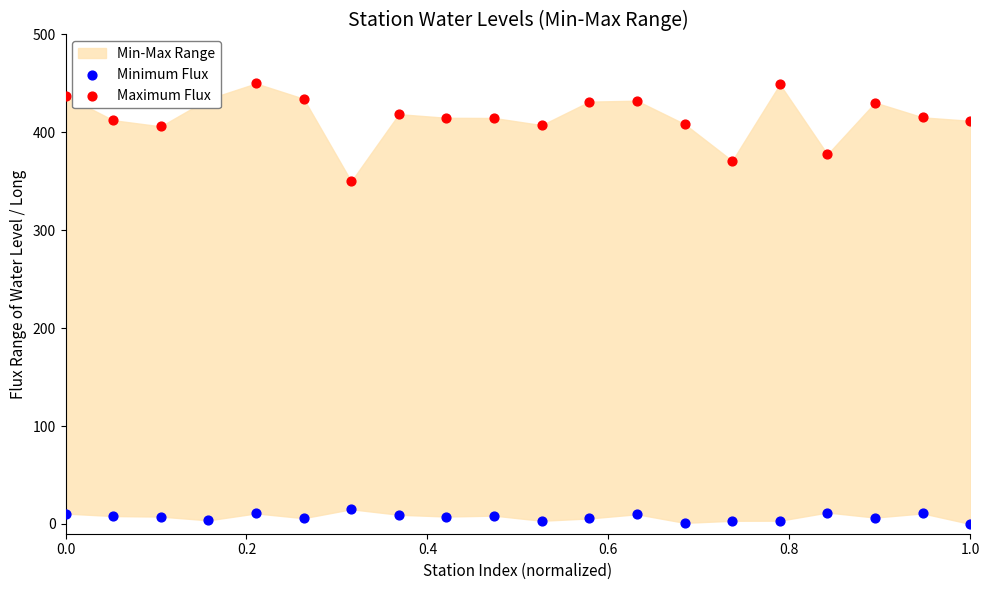

Which series has the largest Y range (max minus min)?

Maximum Flux